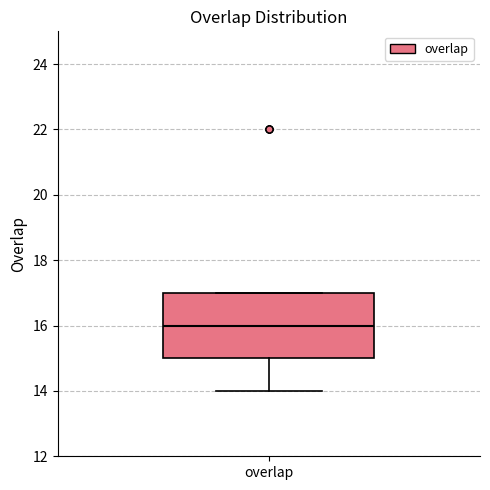

Read this box plot against the y-axis: the position of the median line, the range covered by the box, and the ends of both whiskers. The values are not printed on the chart, so give them approximately, as read against the axis.

median 16, box 15 to 17, whiskers 14 to 17